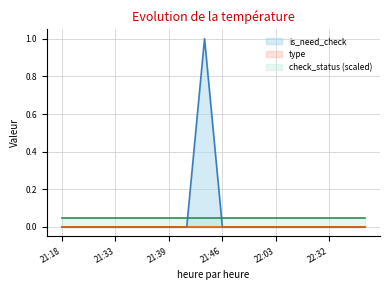

Which series has the largest range (max minus min)?

is_need_check